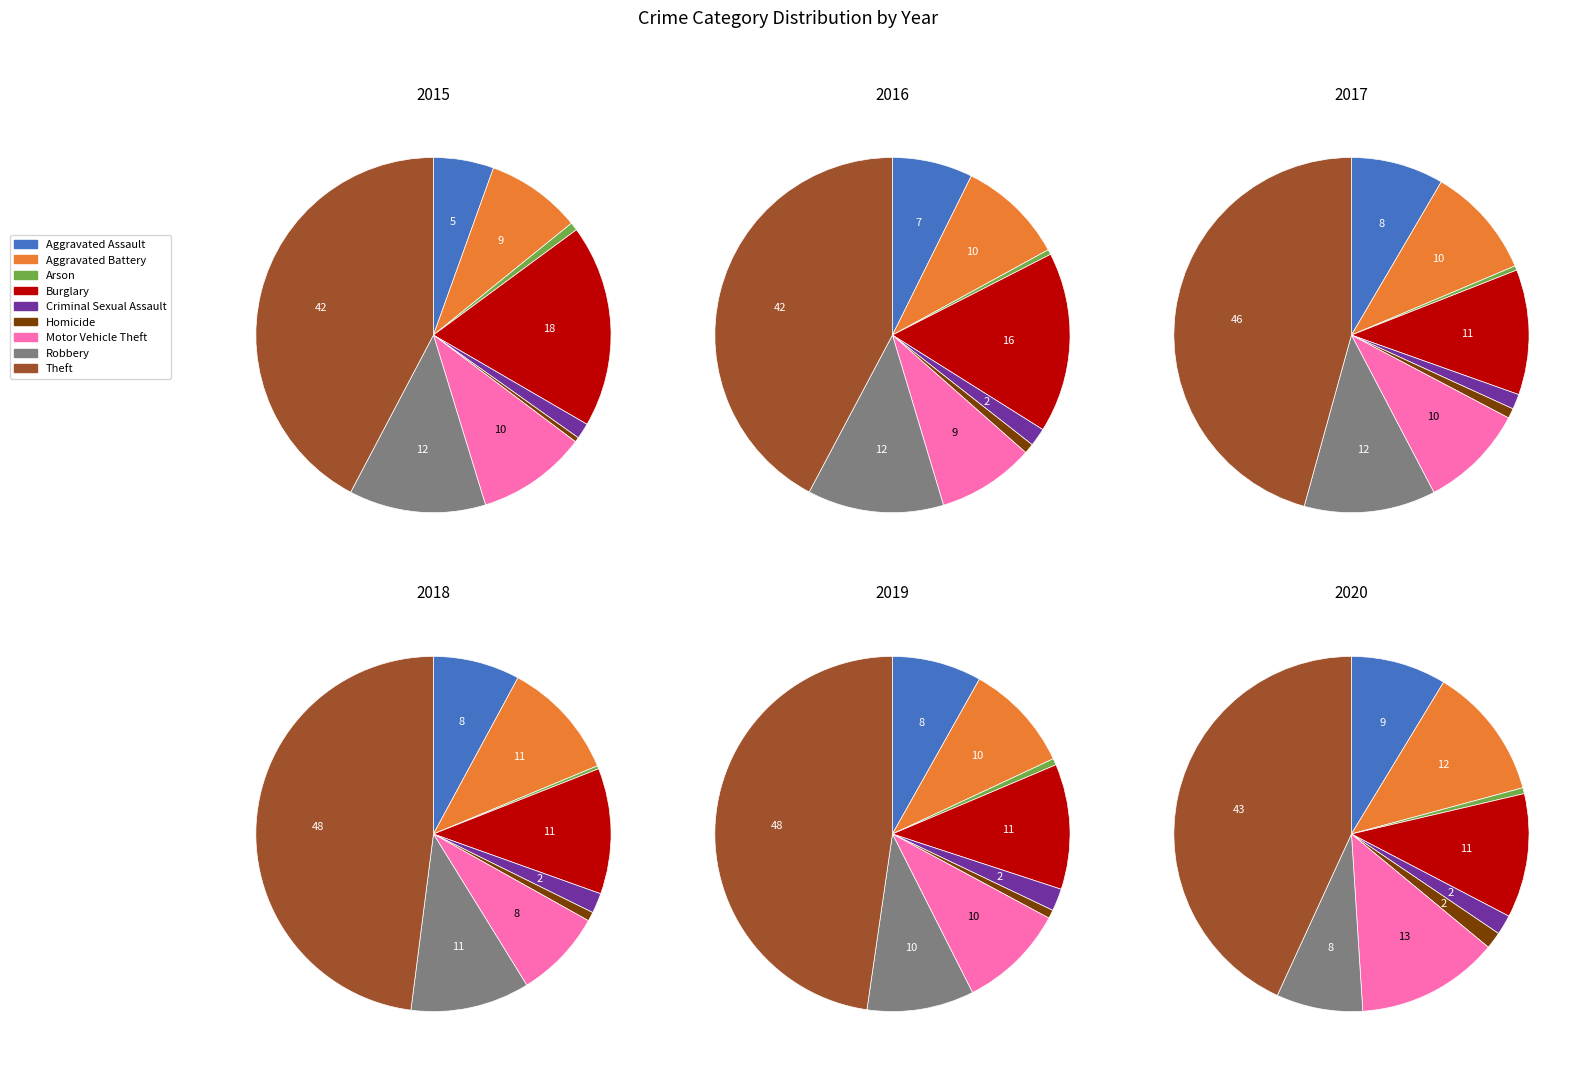

The Arson slice represents 1% of the pie. True or false?

True